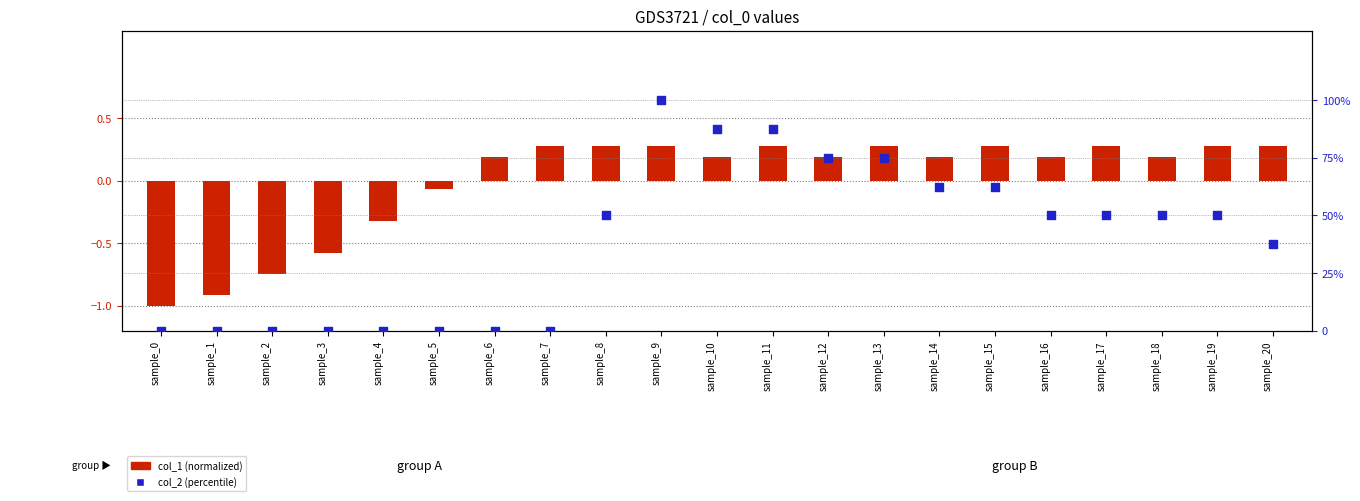

Is the value of col_1 (normalized) at sample_10 greater than the value of col_2 (percentile) at sample_5?

Yes